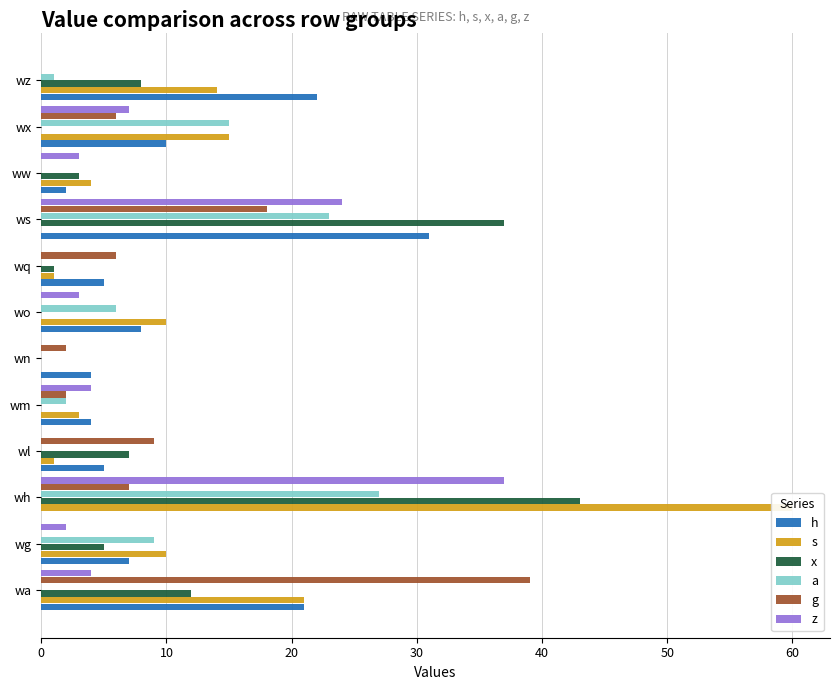

Reading left to right, extract all data points from this chart.

h: 21	7	0	5	4	4	8	5	31	2	10	22
s: 21	10	60	1	3	0	10	1	0	4	15	14
x: 12	5	43	7	0	0	0	1	37	3	0	8
a: 0	9	27	0	2	0	6	0	23	0	15	1
g: 39	0	7	9	2	2	0	6	18	0	6	0
z: 4	2	37	0	4	0	3	0	24	3	7	0